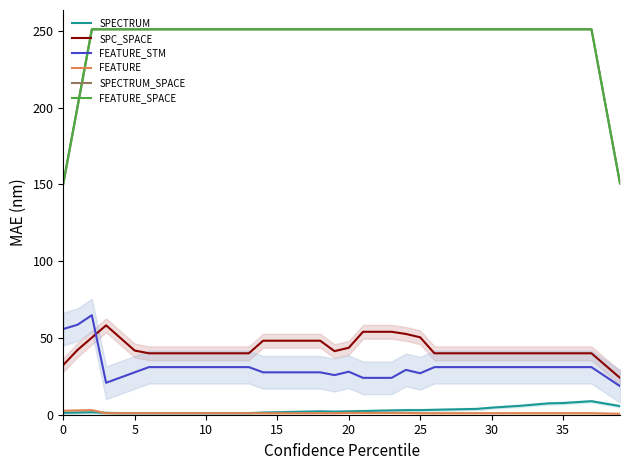

Rank the series by their maximum value, from lowest to highest.

FEATURE, SPECTRUM, SPC_SPACE, FEATURE_STM, SPECTRUM_SPACE, FEATURE_SPACE